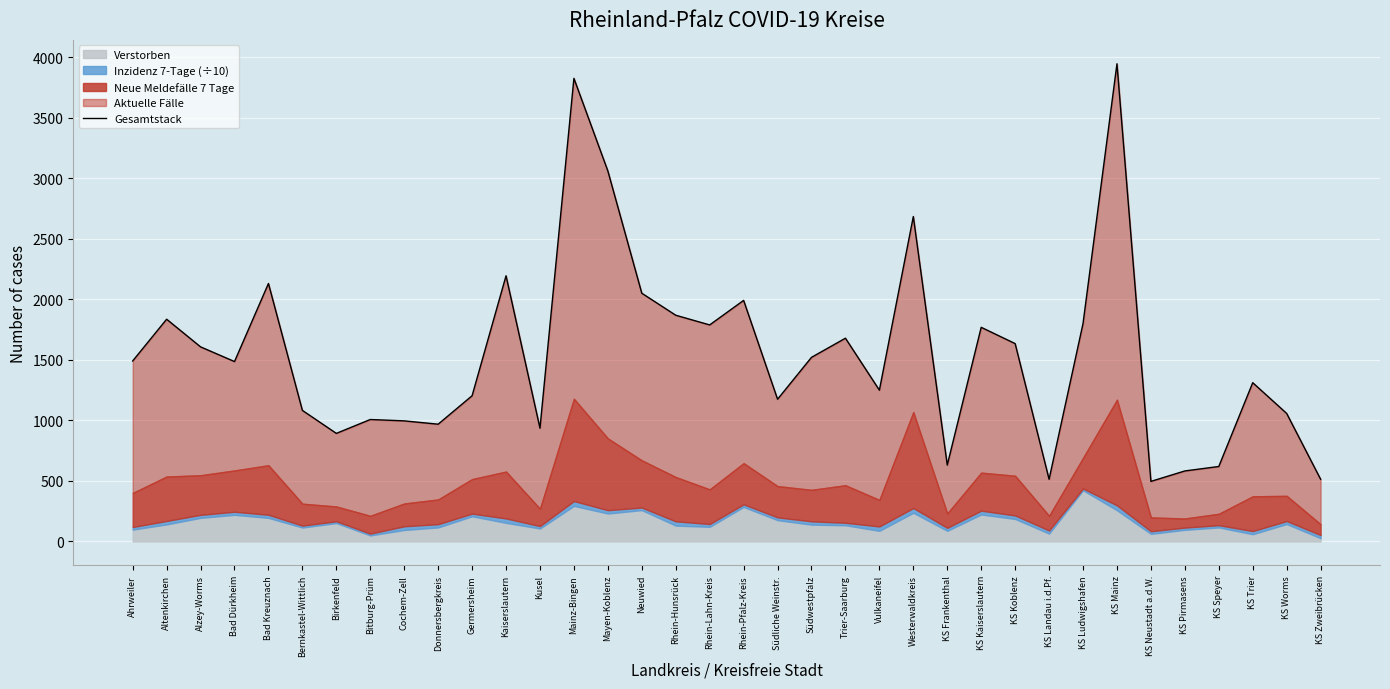

Which label corresponds to the largest value in the chart?

KS Mainz